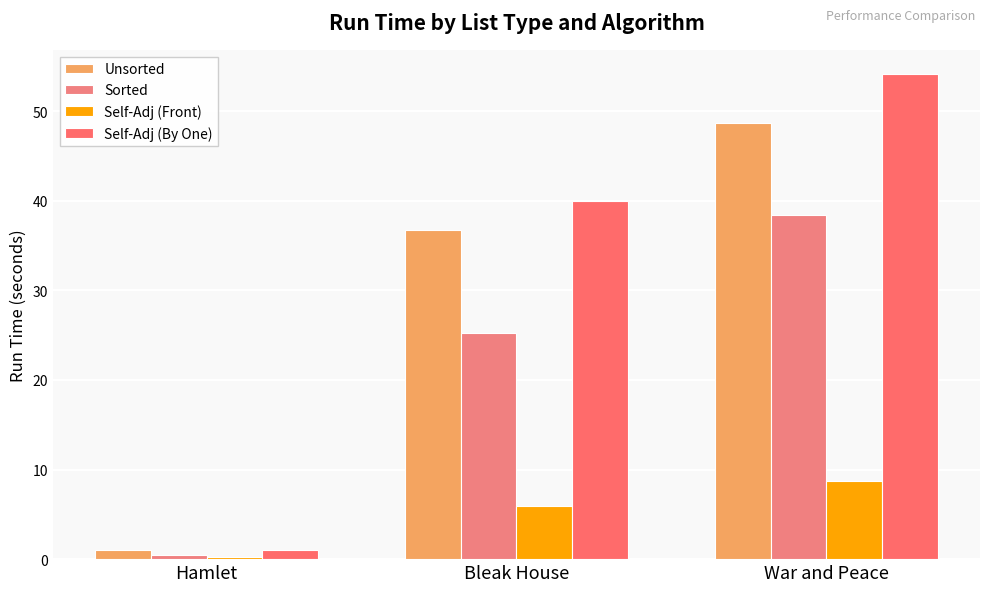

Reading left to right, what are all the values shown in this chart?

Unsorted: Hamlet=1.0	Bleak House=36.7	War and Peace=48.6
Sorted: Hamlet=0.4	Bleak House=25.3	War and Peace=38.4
Self-Adj (Front): Hamlet=0.3	Bleak House=5.9	War and Peace=8.7
Self-Adj (By One): Hamlet=1.0	Bleak House=40.0	War and Peace=54.1